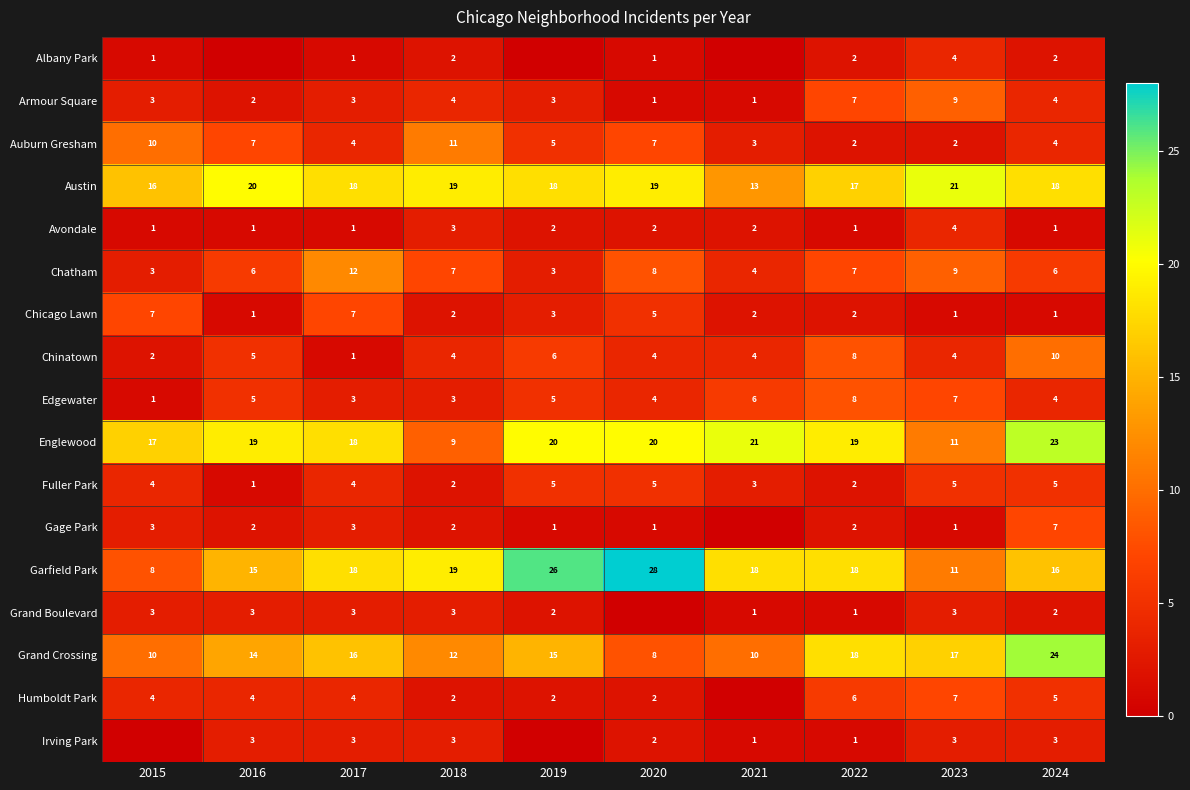

Rank the categories by Gage Park value from highest to lowest.

2024, 2015, 2017, 2016, 2018, 2022, 2019, 2020, 2023, 2021